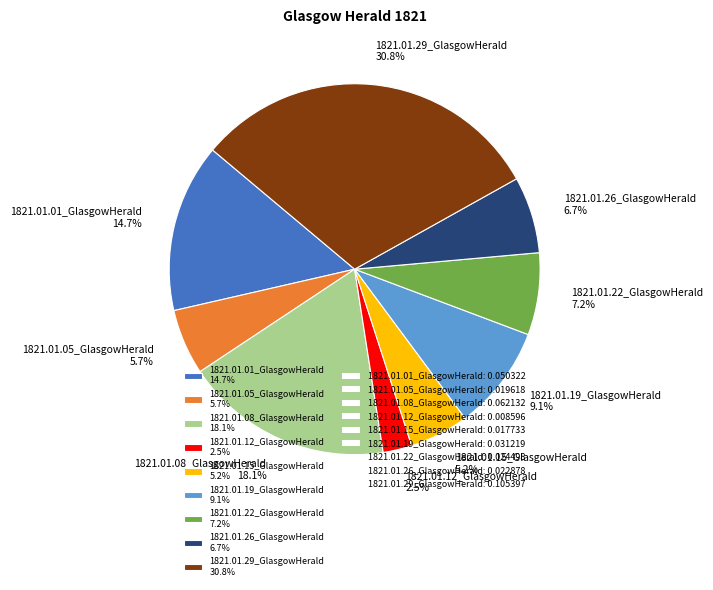

Between 1821.01.26_GlasgowHerald and 1821.01.08_GlasgowHerald, which is larger?

1821.01.08_GlasgowHerald